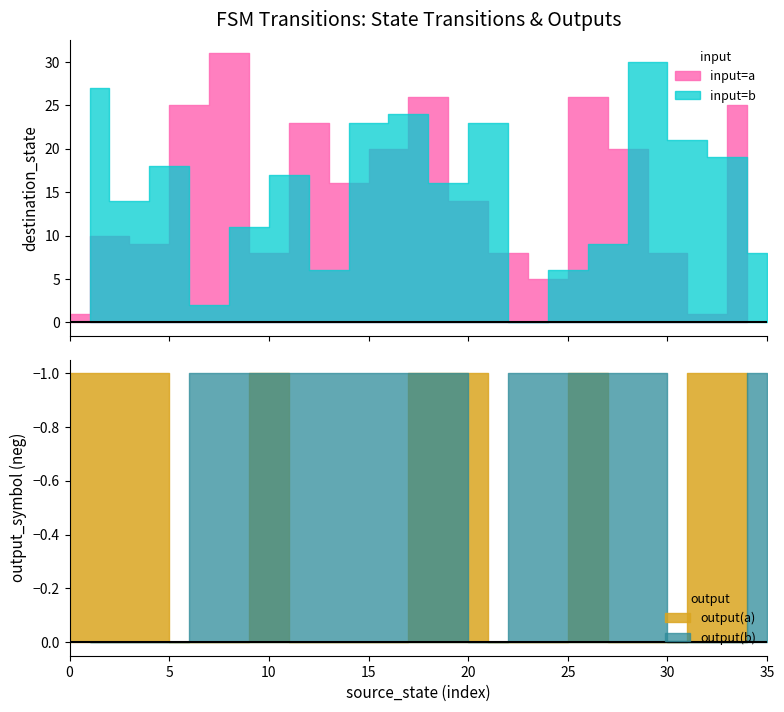

True or false: output_symbol has more than 0 points higher than both neighbors.

True